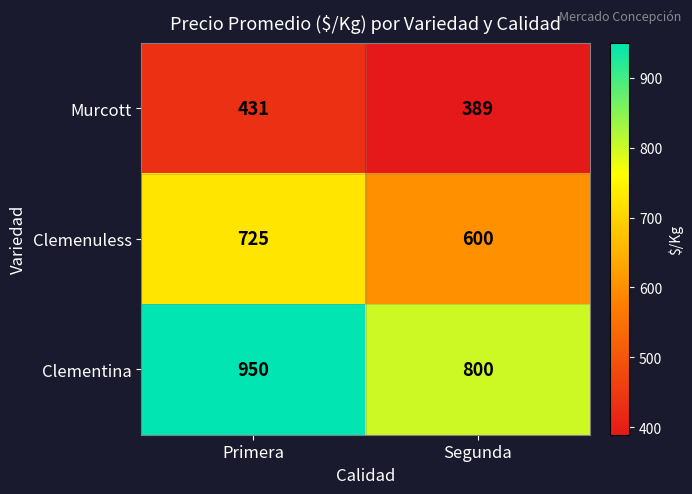

Which category has the highest value across all series?

Primera